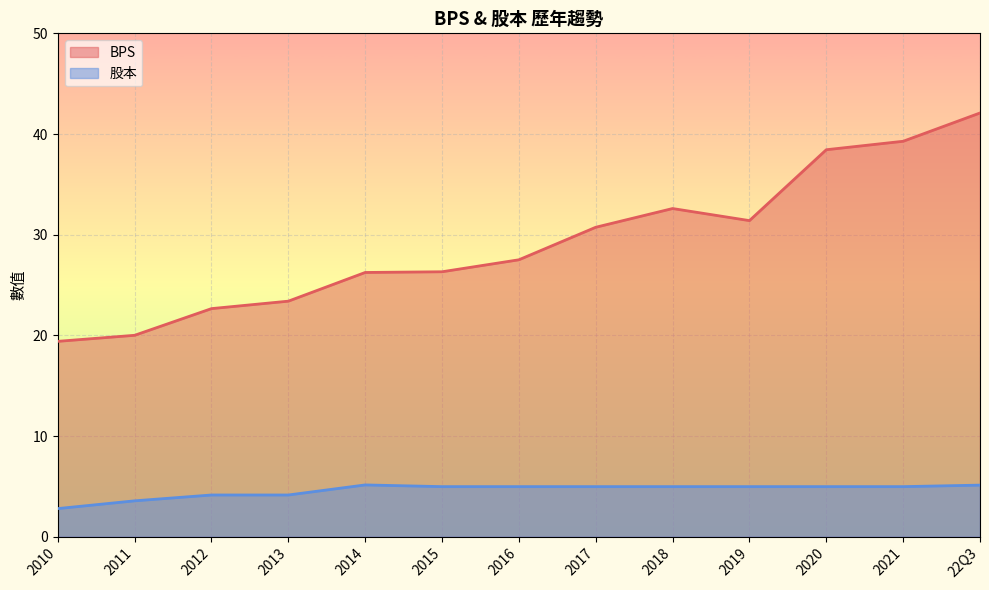

How many lines are shown in the chart?

2